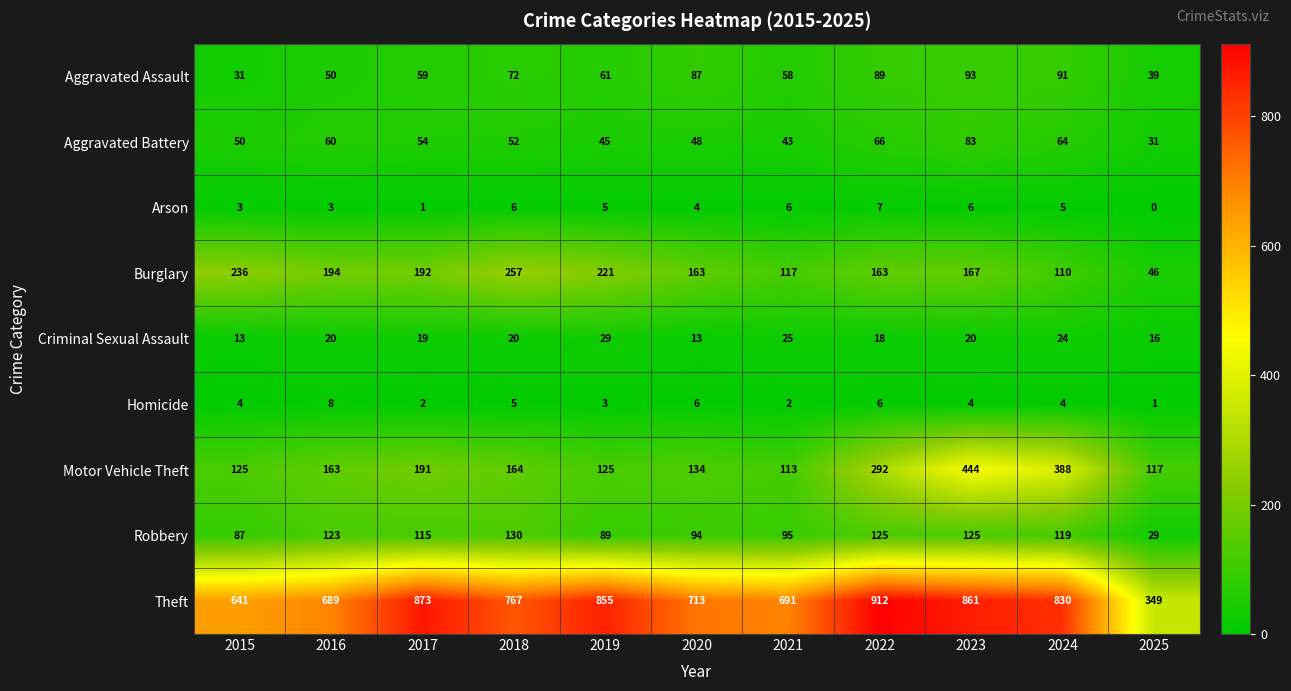

Which series changed the most between 2018 and 2021?

Burglary